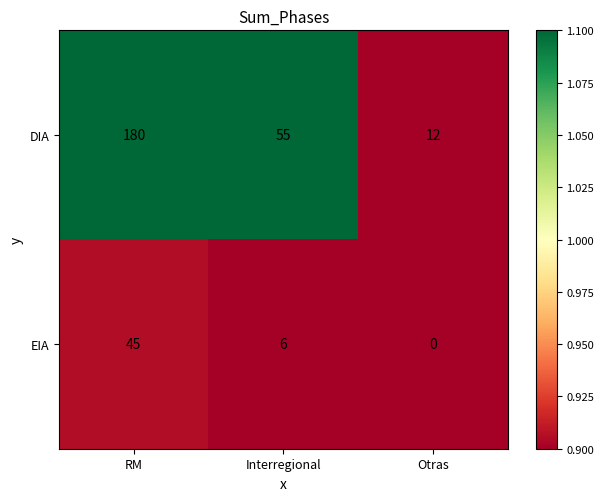

What is the spread (max minus min) of values at Interregional?

49